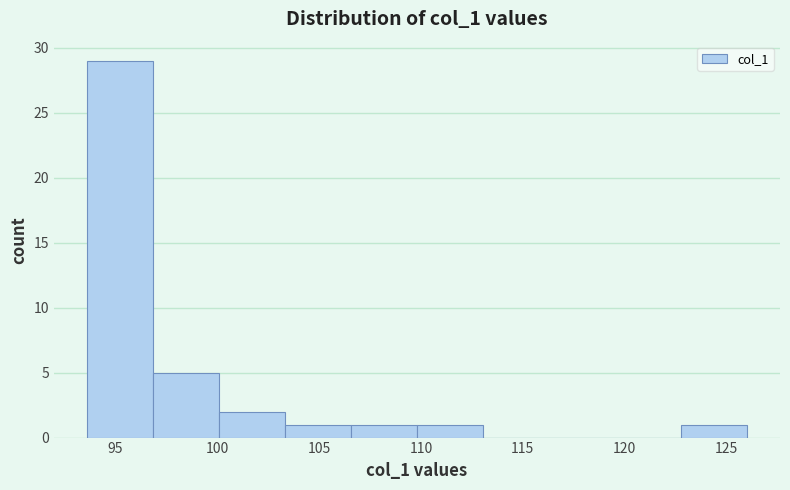

Reading left to right, list every bar in this chart as the range it spans on the x-axis followed by its height. Neither the bar edges nor the heights are printed on the chart, so give them approximately, as read against the axes.

93.5 to 97.0: 29
97.0 to 100.0: 5
100.0 to 103.5: 2
103.5 to 106.5: 1
106.5 to 110.0: 1
110.0 to 113.0: 1
113.0 to 116.5: 0
116.5 to 119.5: 0
119.5 to 123.0: 0
123.0 to 126.0: 1